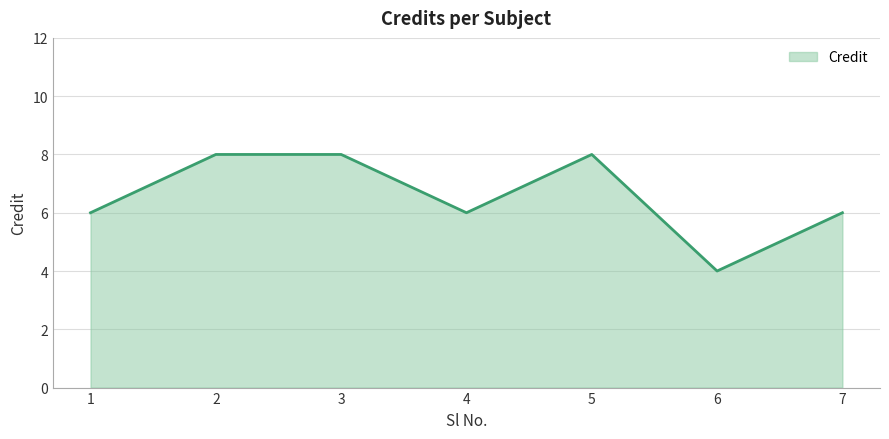

Where is the first local minimum?

4